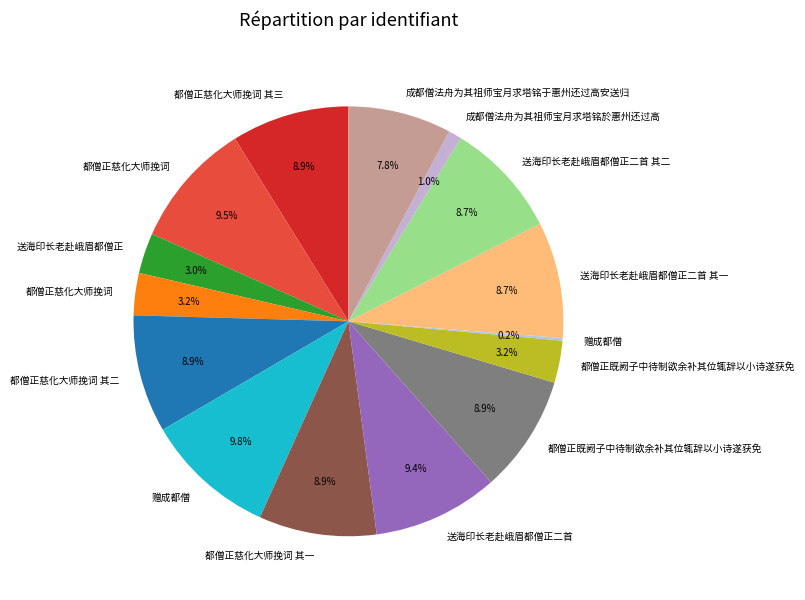

How many segments does this pie chart have?

15